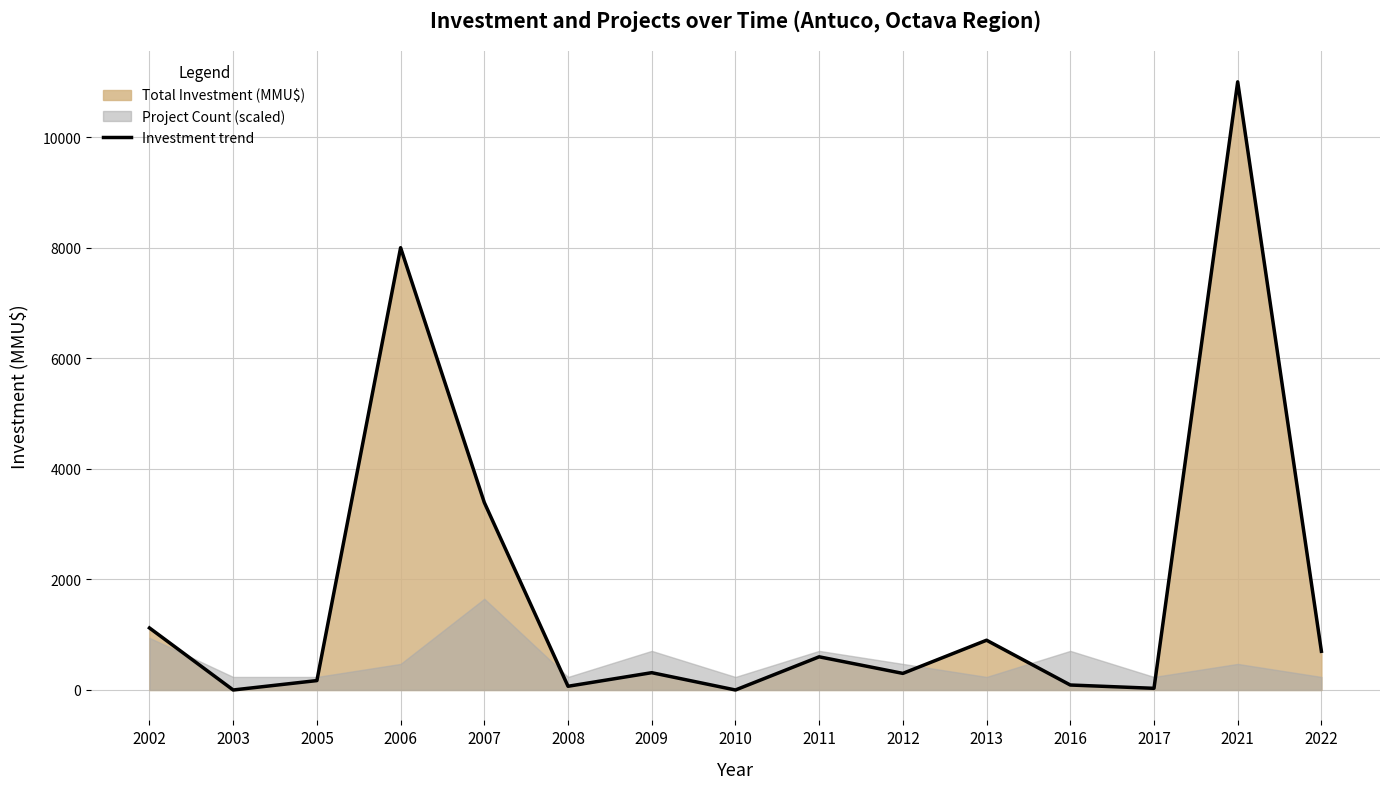

The chart shows a value of 700 at 2022. True or false?

True